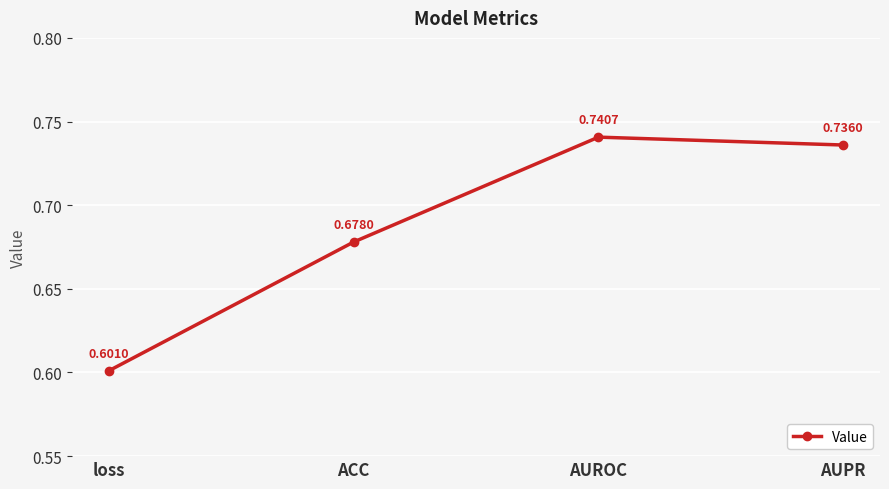

What is the change in value from loss to ACC?

+0.1